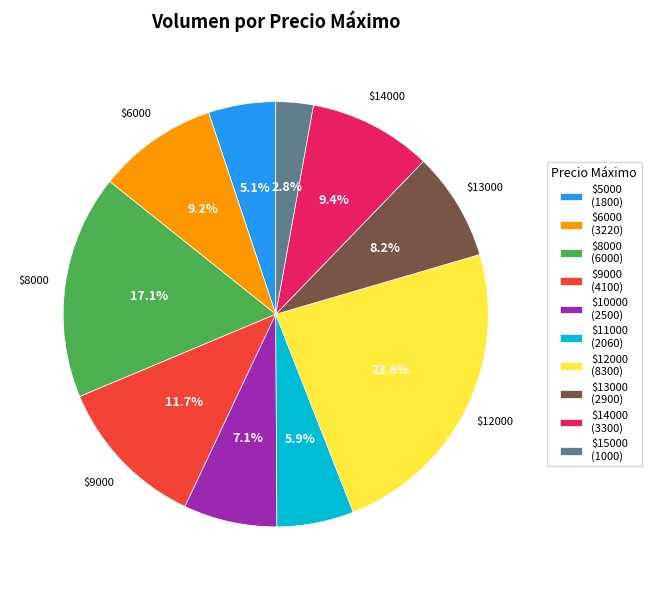

What is the largest slice in the pie chart?

$12000 (8300)